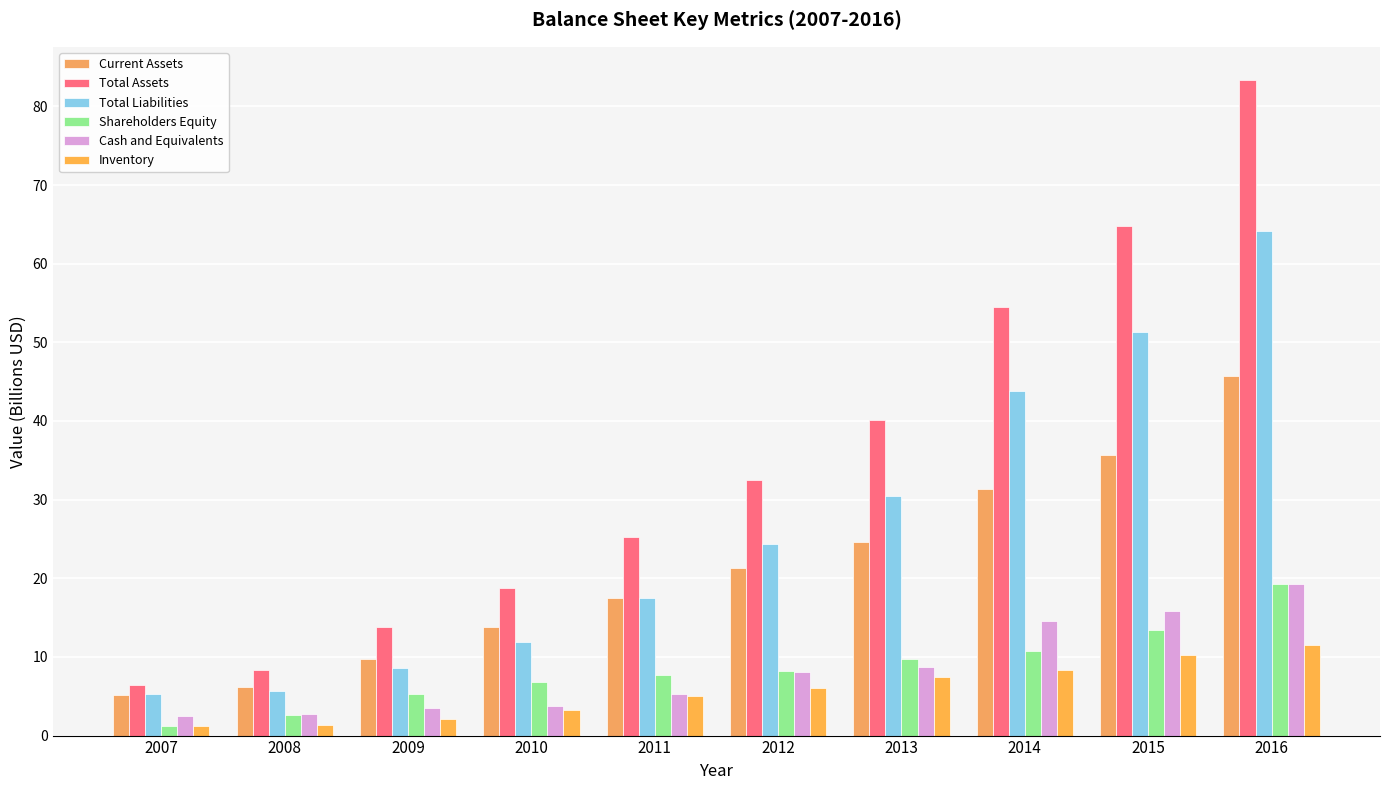

Which series changed the most between 2008 and 2014?

Total Assets